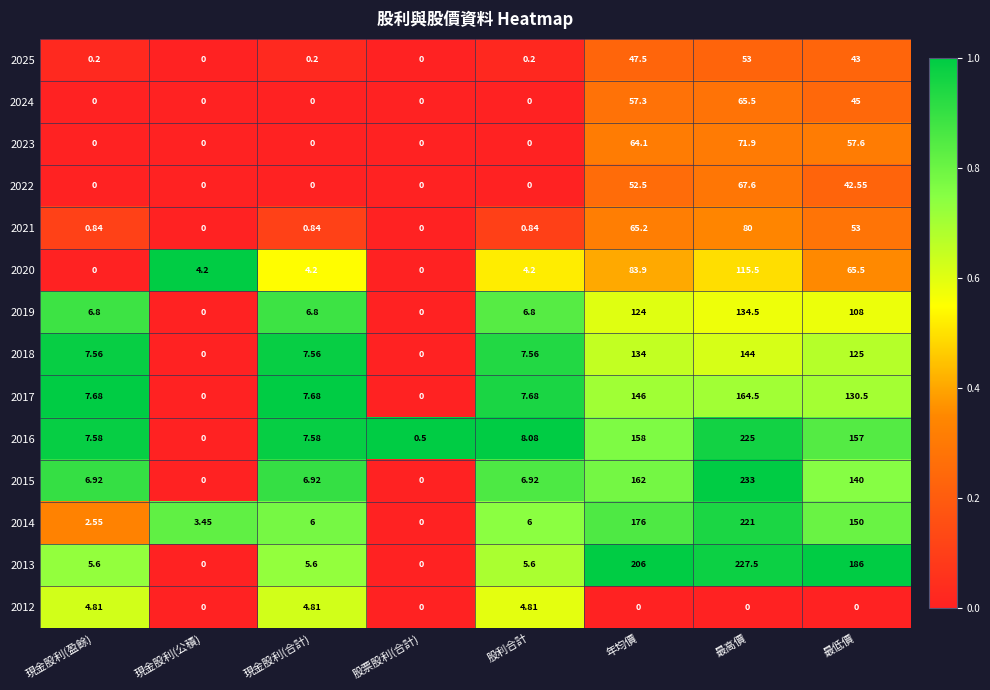

Where does the 2016 series first go above 8?

股利合計